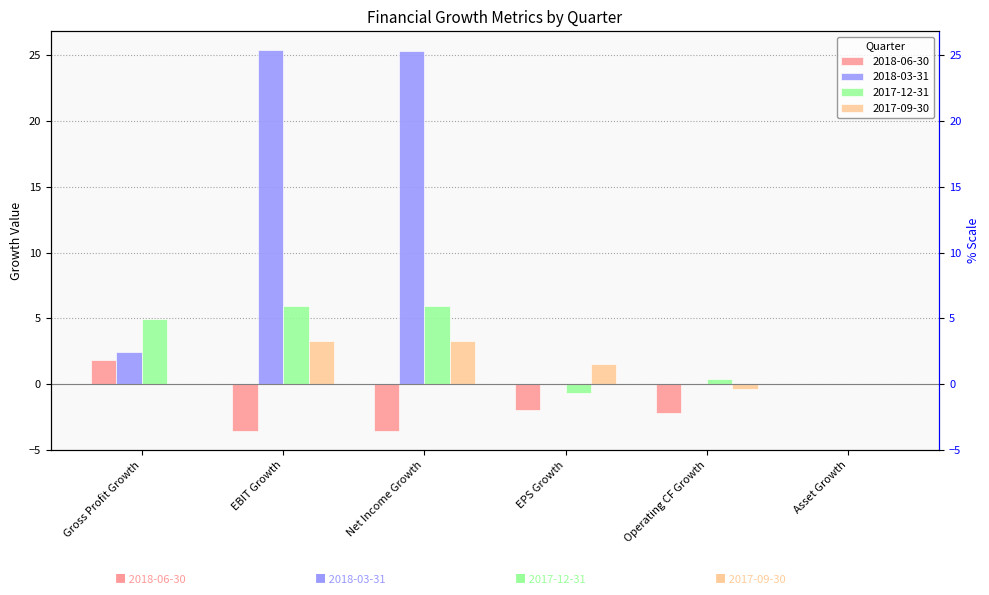

At EPS Growth, list the series in order from largest to smallest.

2017-09-30, 2018-03-31, 2017-12-31, 2018-06-30